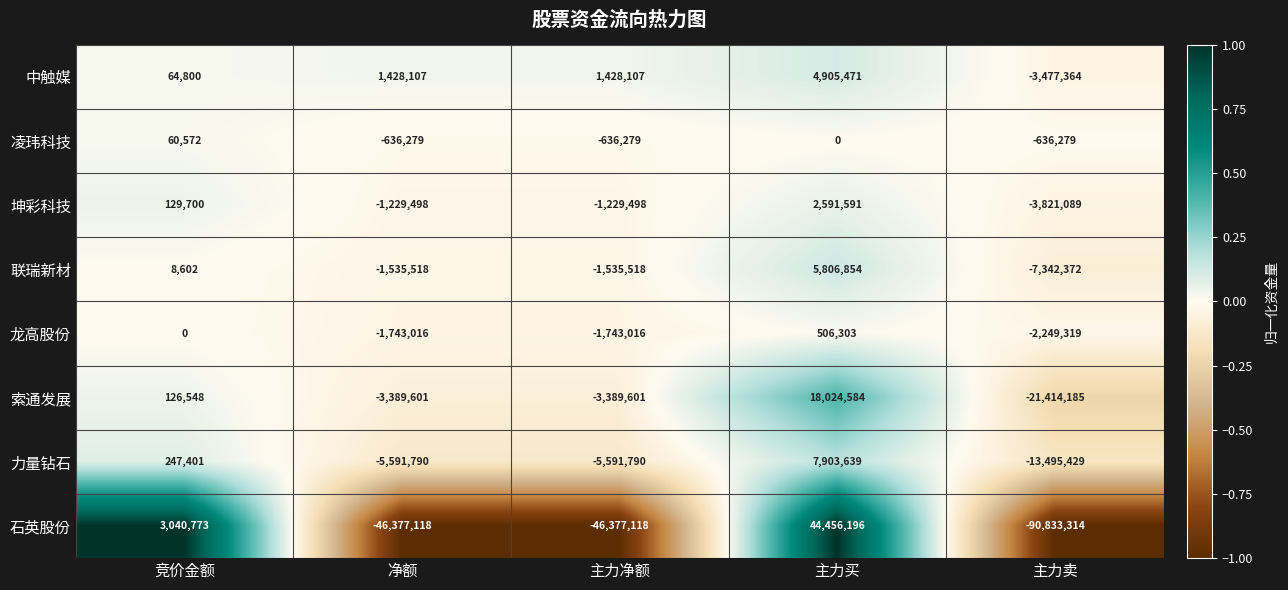

How many categories are shown in the chart?

5